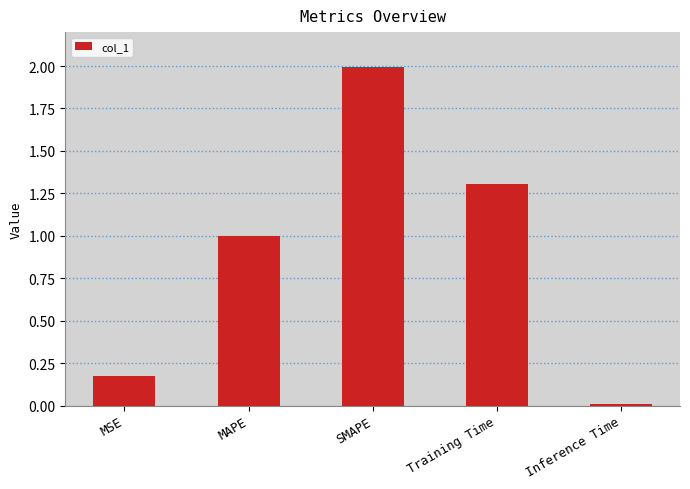

True or false: the data shows 1.0 at MAPE.

True